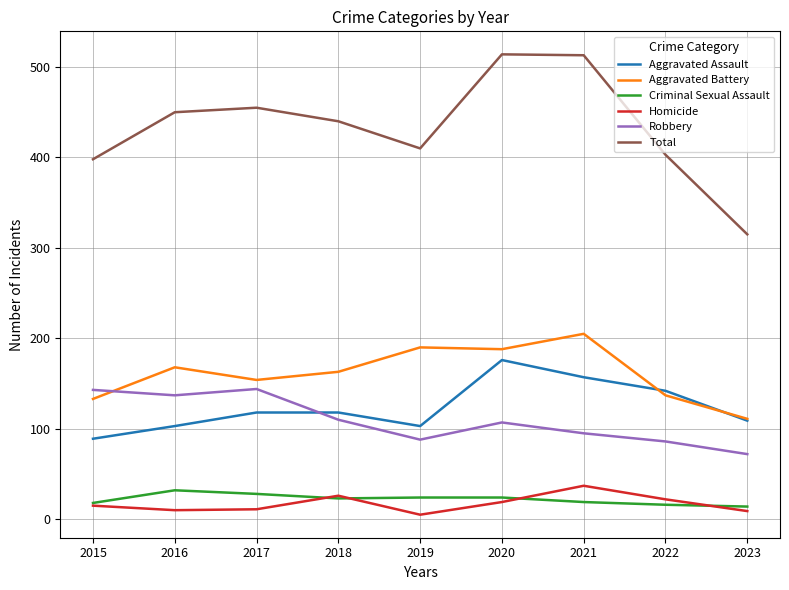

Which series has the widest spread of values?

Total